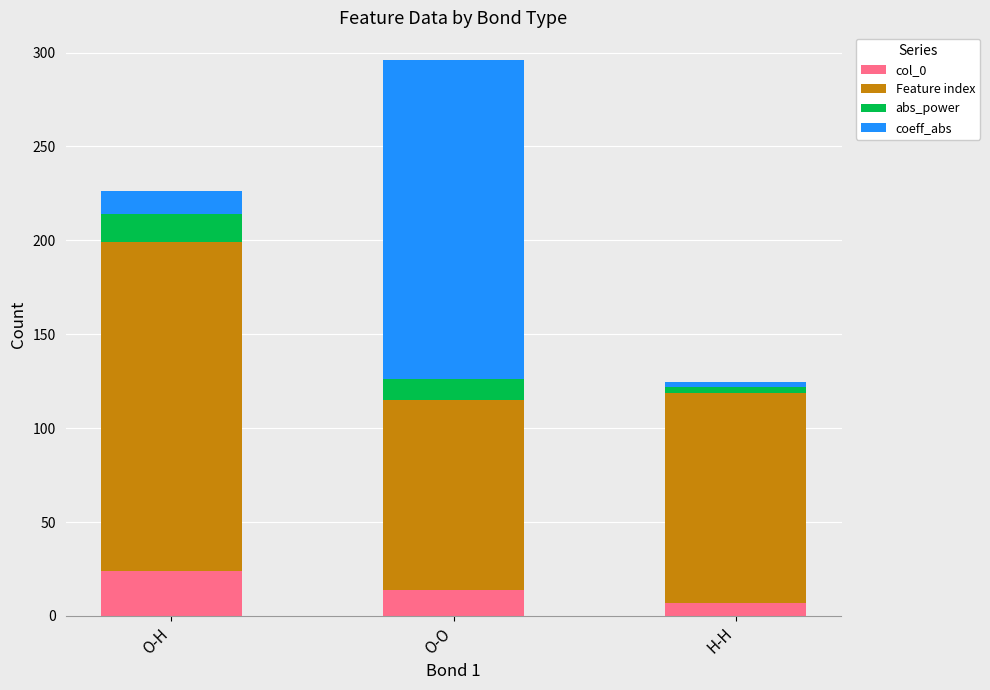

Which category has the highest value in the col_0 series?

O-H